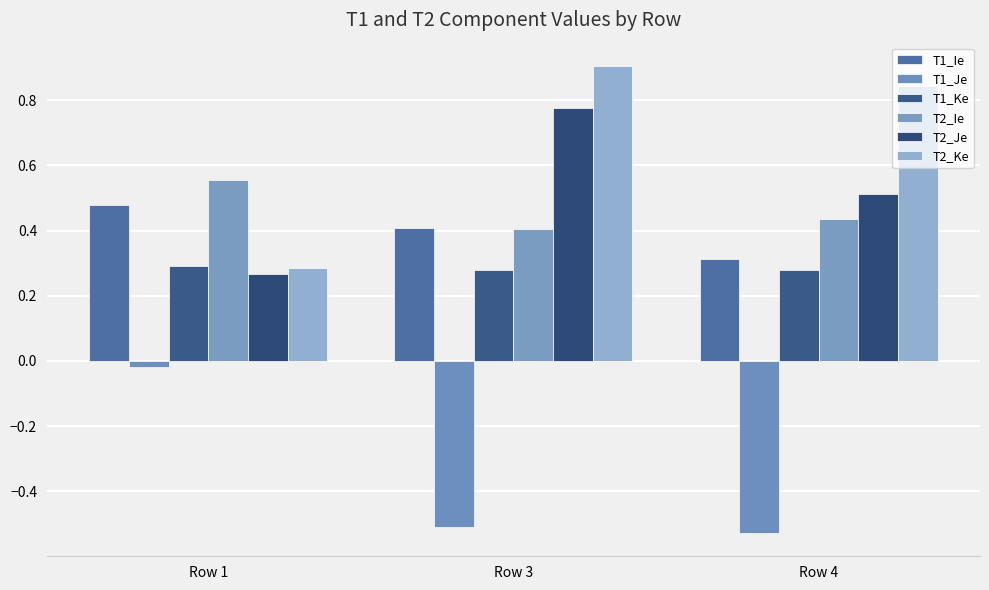

Which has a higher value, Row 3 or Row 4?

Row 3